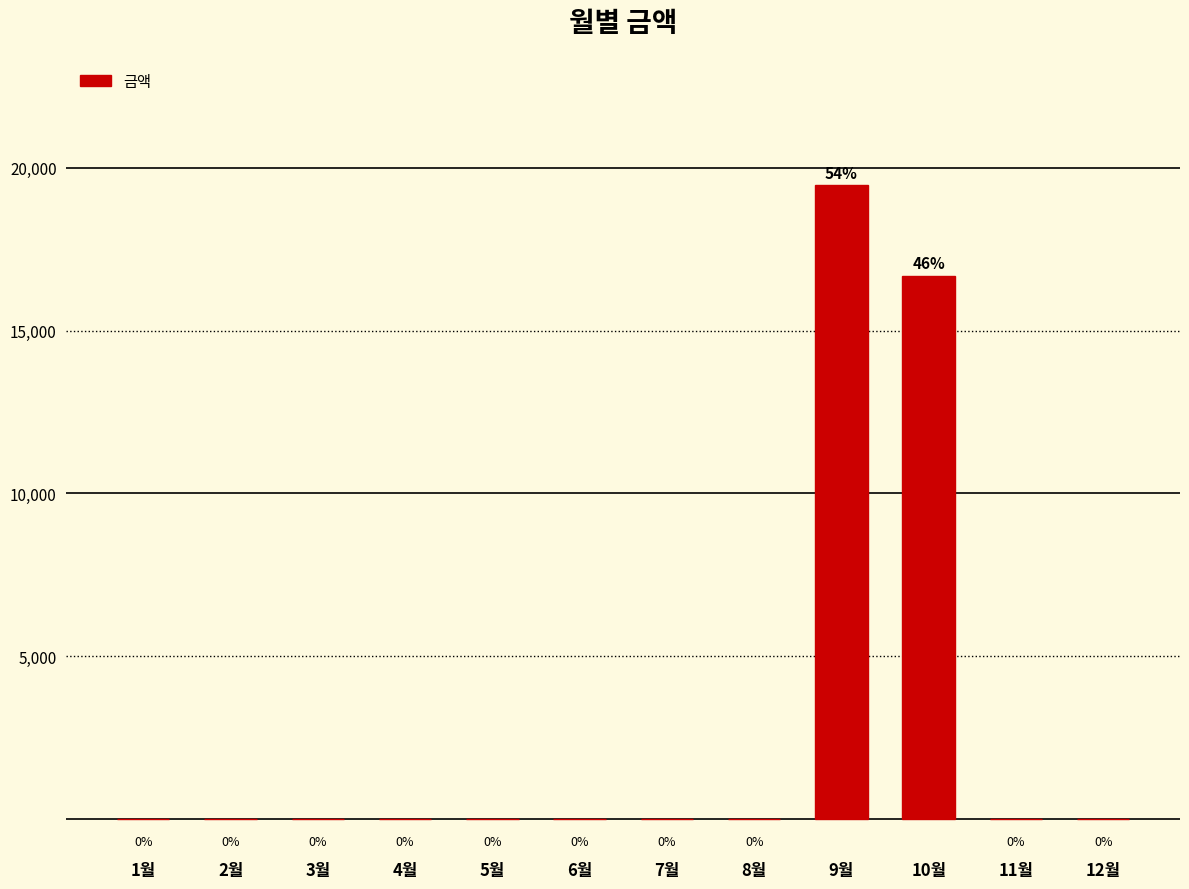

How many distinct data groups are displayed?

1